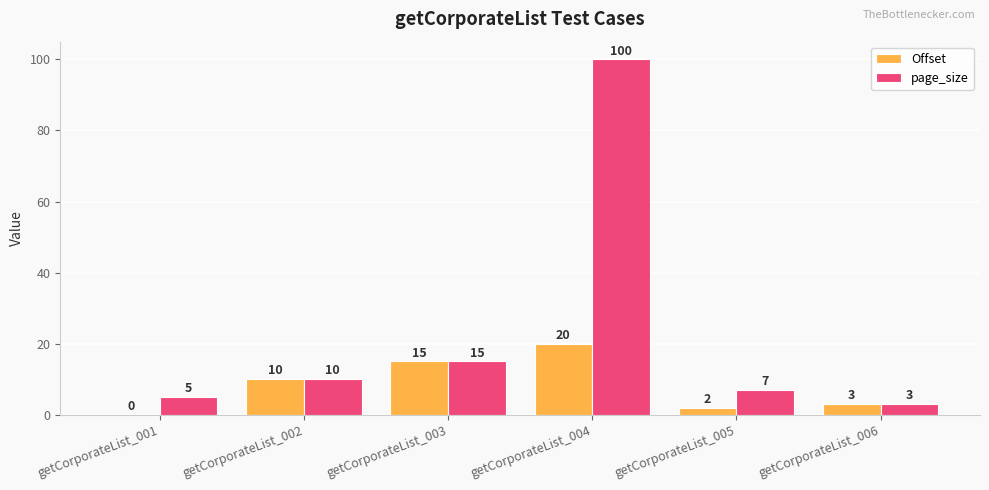

What is the spread (max minus min) of values at getCorporateList_004?

80